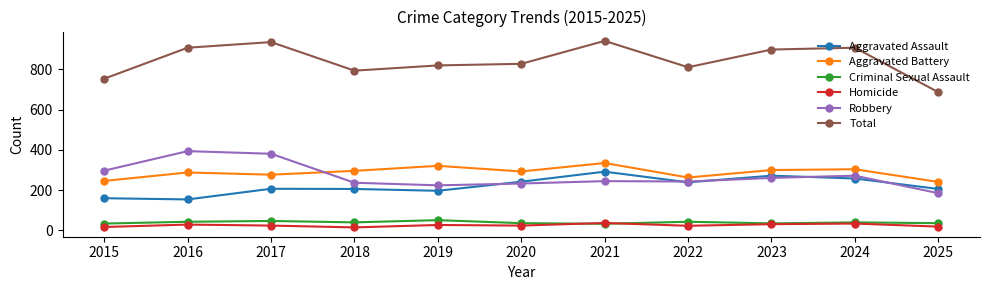

The Aggravated Assault series shows 64 at 2023. True or false?

False